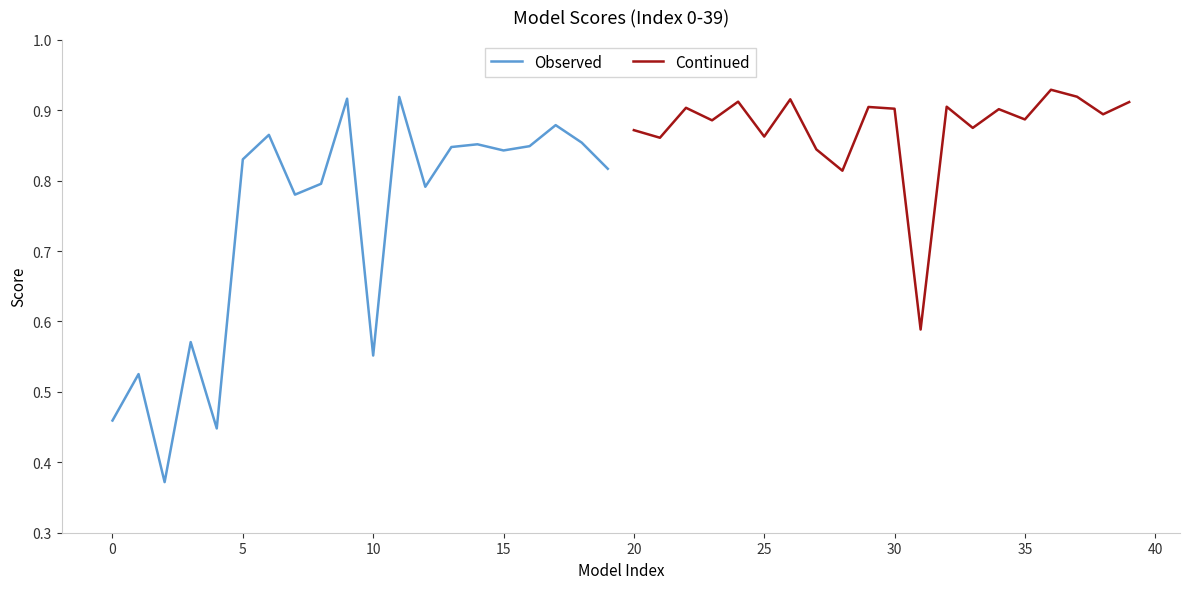

What is the value of the Continued point at the 16th from the left?

0.9